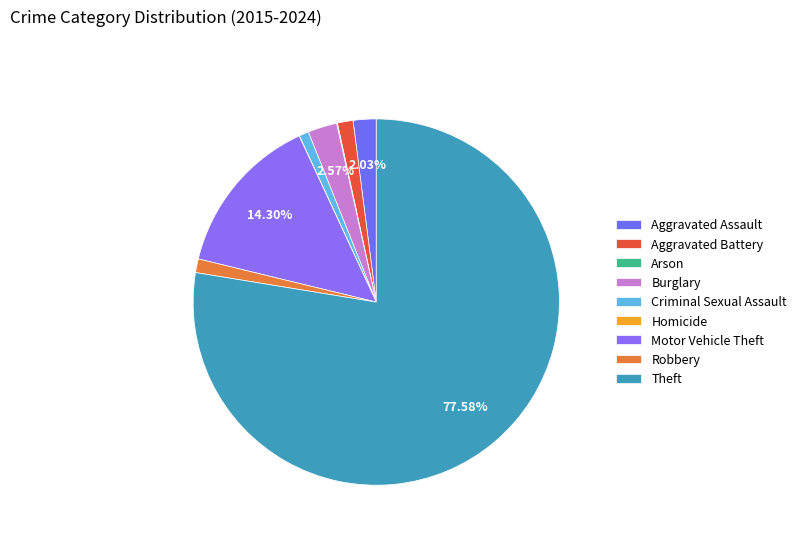

Rank the categories by value from lowest to highest.

Homicide, Arson, Criminal Sexual Assault, Robbery, Aggravated Battery, Aggravated Assault, Burglary, Motor Vehicle Theft, Theft